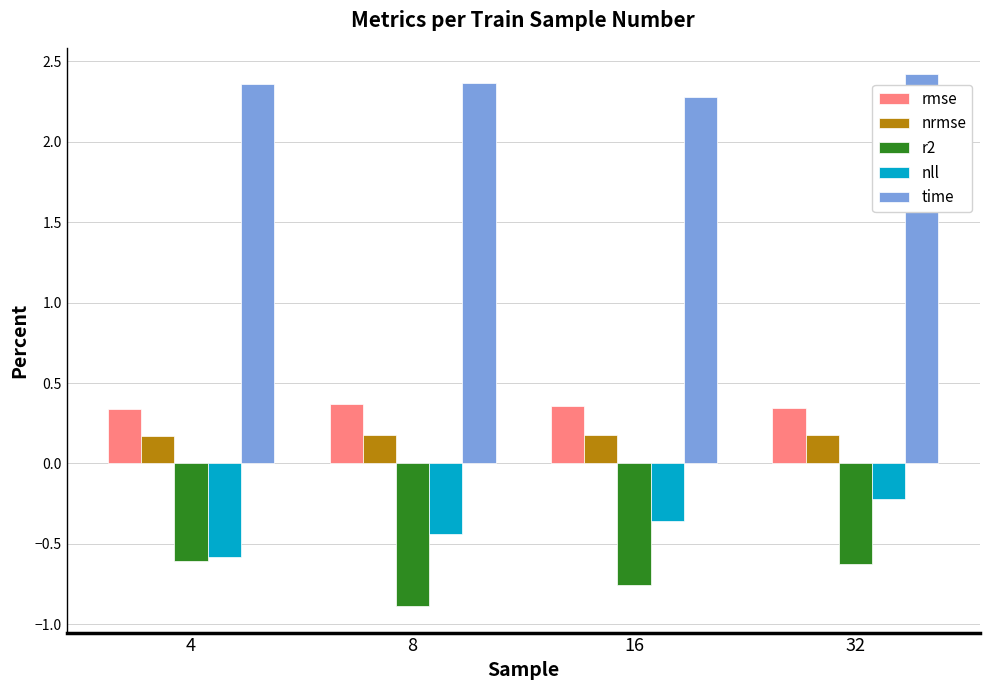

True or false: rmse has a value of 0.1 at 8.

False